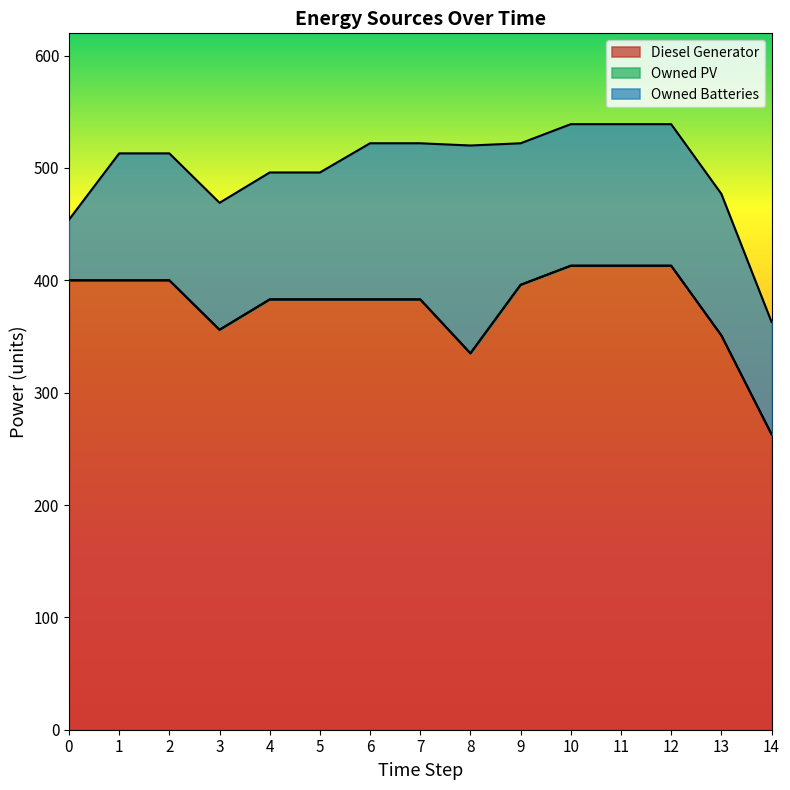

What is the total value across all series at 14?

363